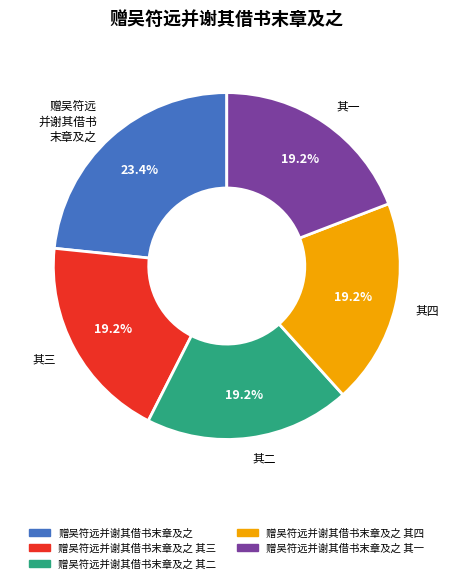

What is the ratio of the value at 其一 to the value at 其四?

1.0